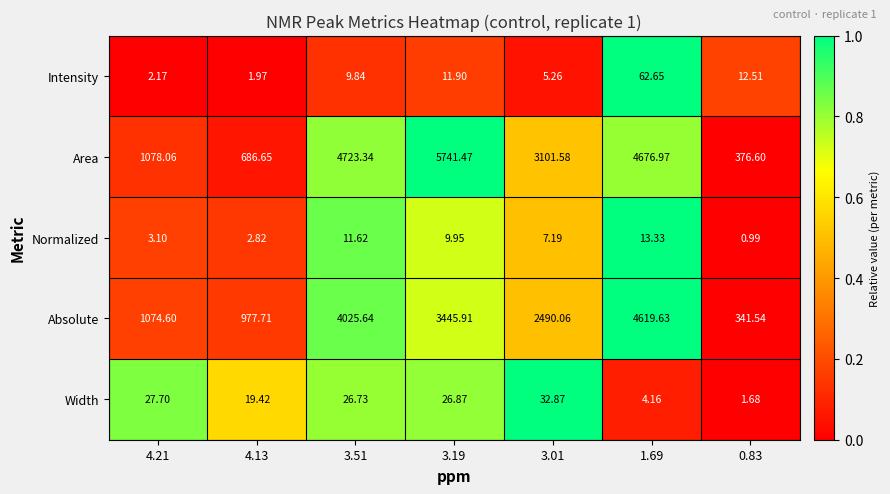

Which label corresponds to the smallest value in the chart?

0.83